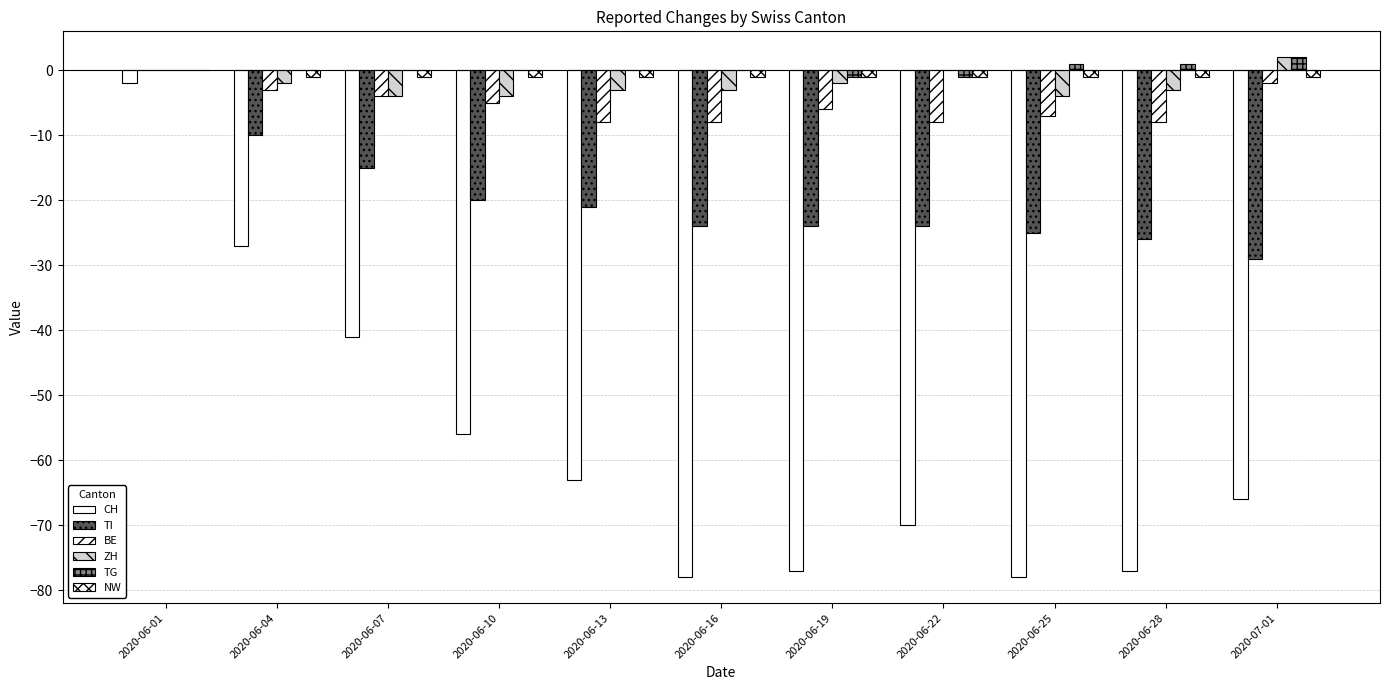

Reading right to left, extract all data points from this chart.

CH: 2020-07-01=-66	2020-06-28=-77	2020-06-25=-78	2020-06-22=-70	2020-06-19=-77	2020-06-16=-78	2020-06-13=-63	2020-06-10=-56	2020-06-07=-41	2020-06-04=-27	2020-06-01=-2
TI: 2020-07-01=-29	2020-06-28=-26	2020-06-25=-25	2020-06-22=-24	2020-06-19=-24	2020-06-16=-24	2020-06-13=-21	2020-06-10=-20	2020-06-07=-15	2020-06-04=-10	2020-06-01=0
BE: 2020-07-01=-2	2020-06-28=-8	2020-06-25=-7	2020-06-22=-8	2020-06-19=-6	2020-06-16=-8	2020-06-13=-8	2020-06-10=-5	2020-06-07=-4	2020-06-04=-3	2020-06-01=0
ZH: 2020-07-01=2	2020-06-28=-3	2020-06-25=-4	2020-06-22=0	2020-06-19=-2	2020-06-16=-3	2020-06-13=-3	2020-06-10=-4	2020-06-07=-4	2020-06-04=-2	2020-06-01=0
TG: 2020-07-01=2	2020-06-28=1	2020-06-25=1	2020-06-22=-1	2020-06-19=-1	2020-06-16=0	2020-06-13=0	2020-06-10=0	2020-06-07=0	2020-06-04=0	2020-06-01=0
NW: 2020-07-01=-1	2020-06-28=-1	2020-06-25=-1	2020-06-22=-1	2020-06-19=-1	2020-06-16=-1	2020-06-13=-1	2020-06-10=-1	2020-06-07=-1	2020-06-04=-1	2020-06-01=0